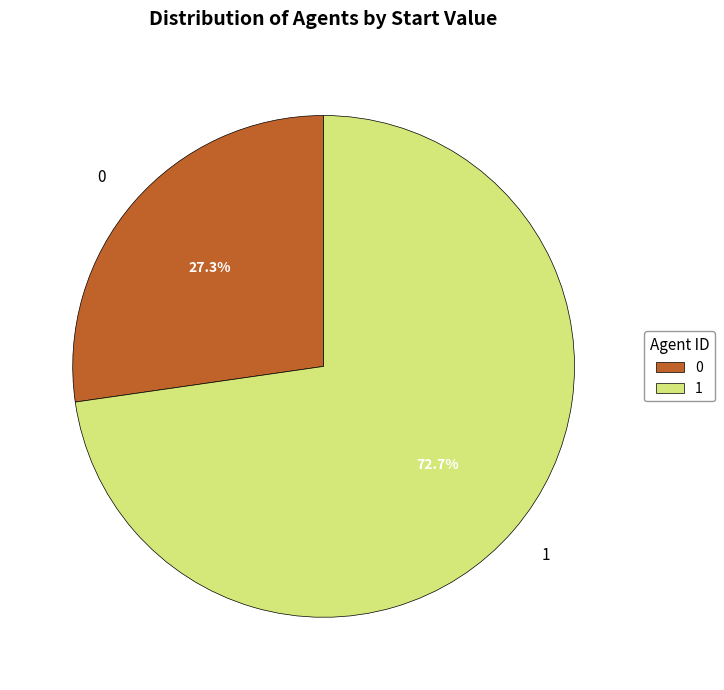

True or false: 0 accounts for 20% of the total.

False